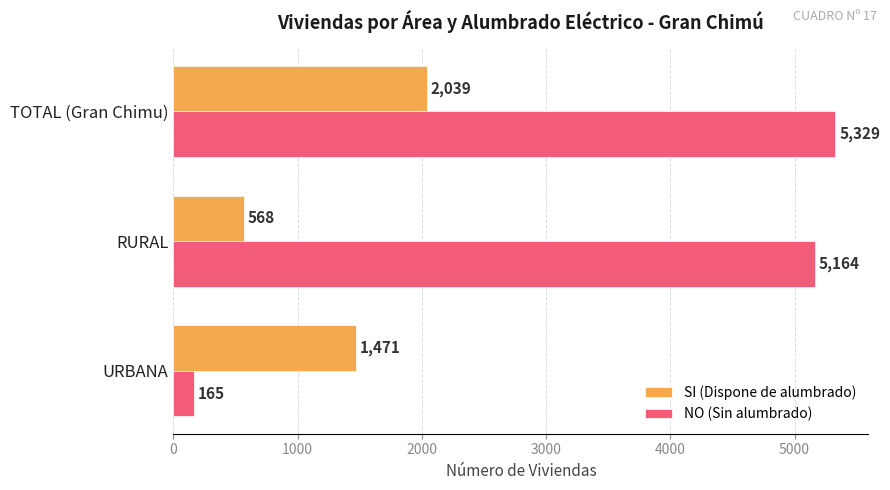

The SI (Dispone de alumbrado) series shows 1471 at URBANA. True or false?

True